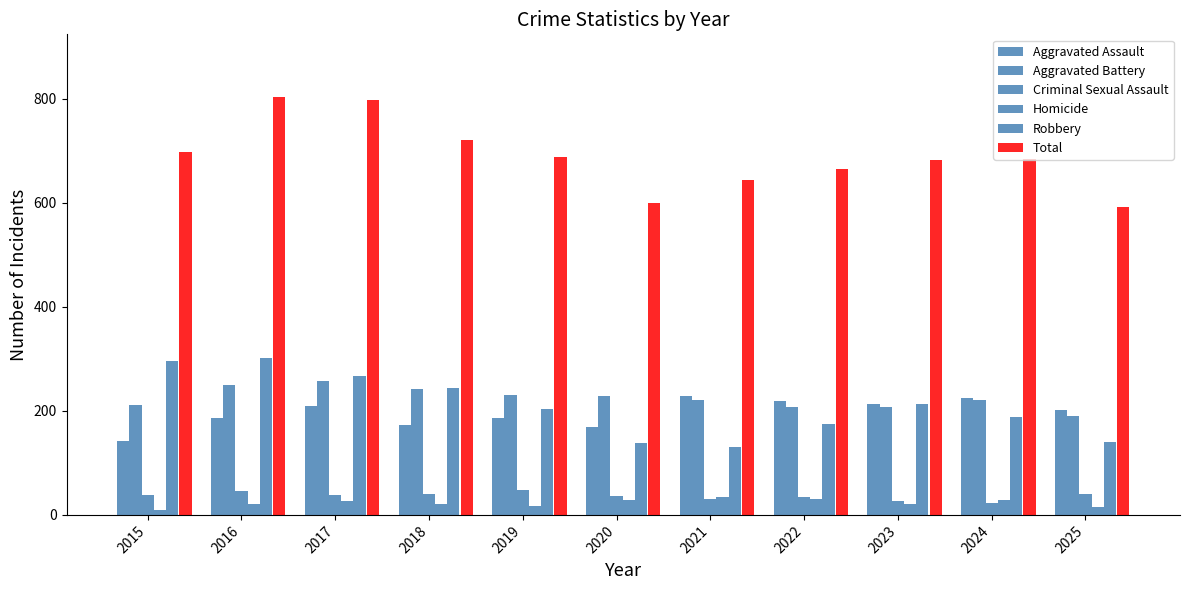

Count the number of categories in the chart.

11